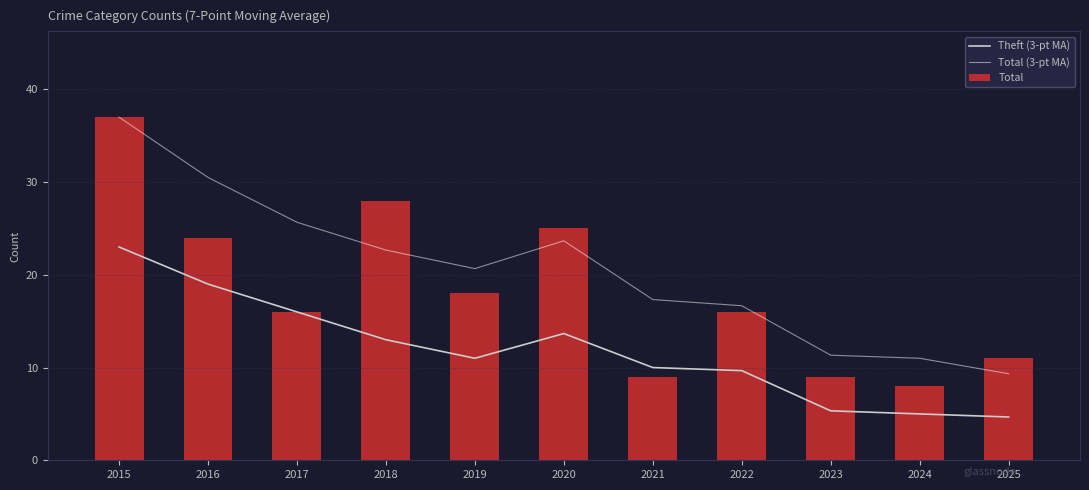

How many distinct data groups are displayed?

3